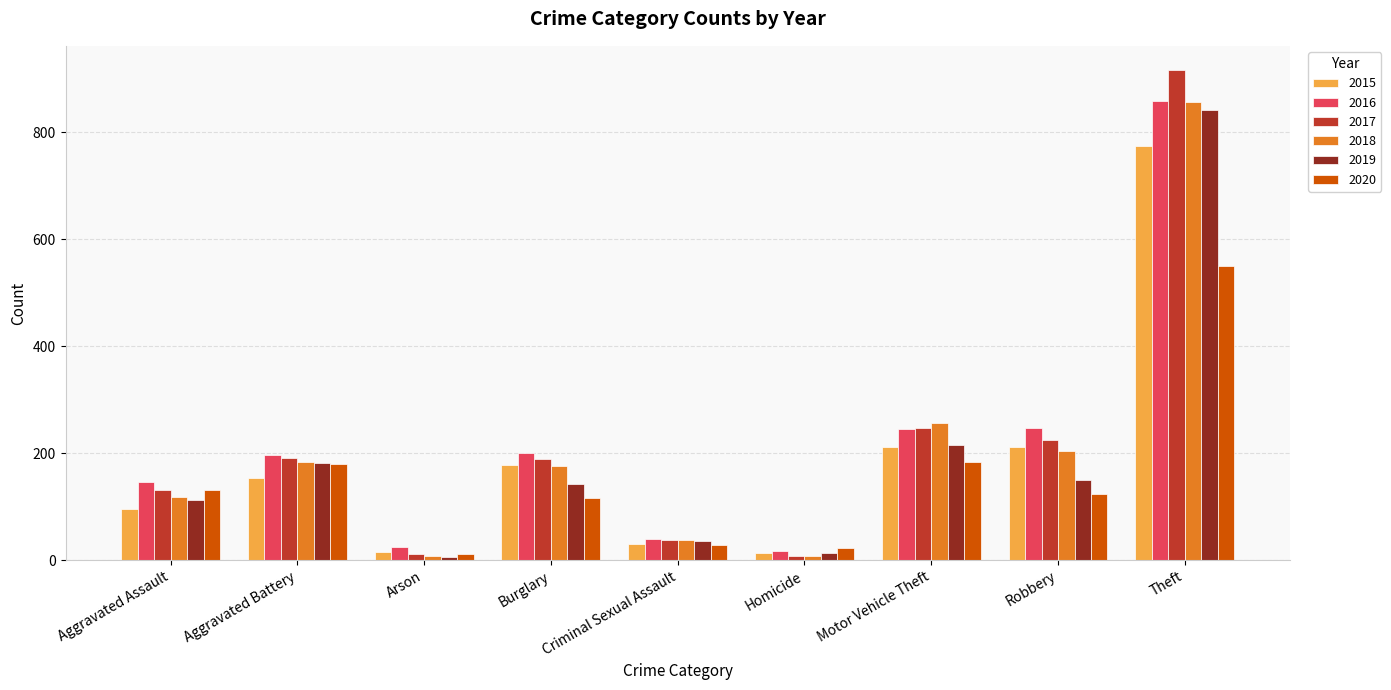

What value does the 2017 series have at Aggravated Battery?

191